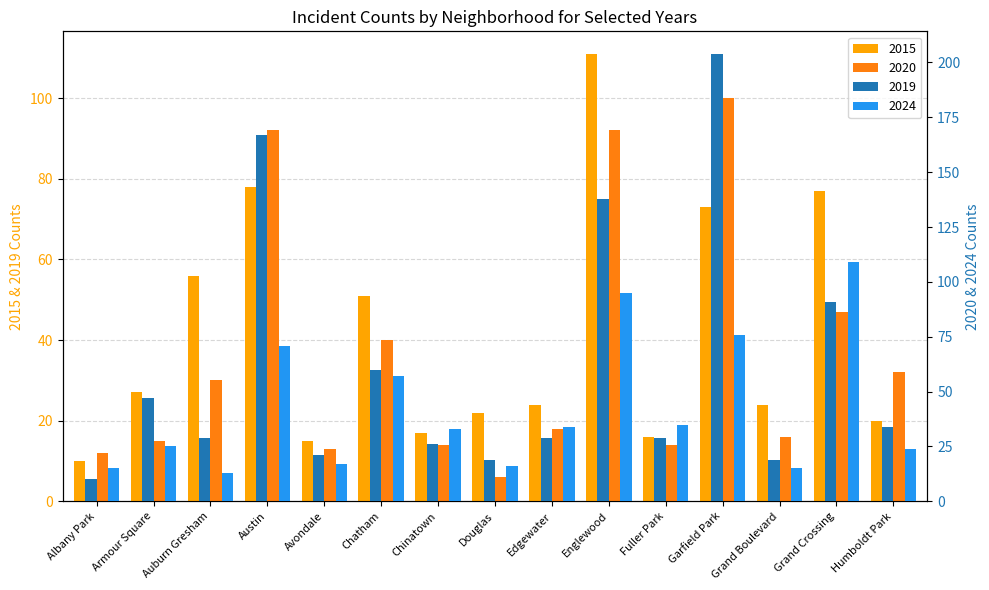

Which series has the largest range (max minus min)?

2019